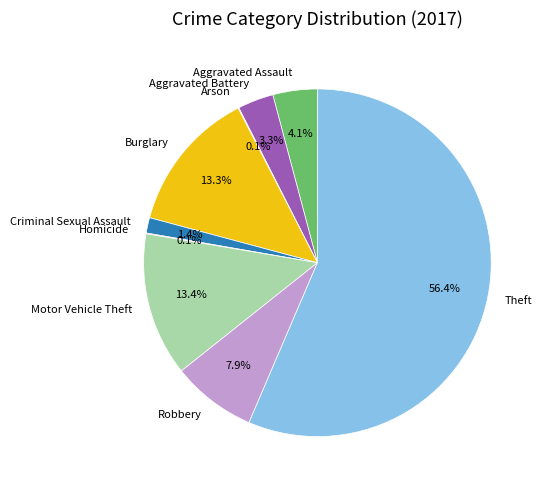

Does Burglary account for over 50% of the chart?

No